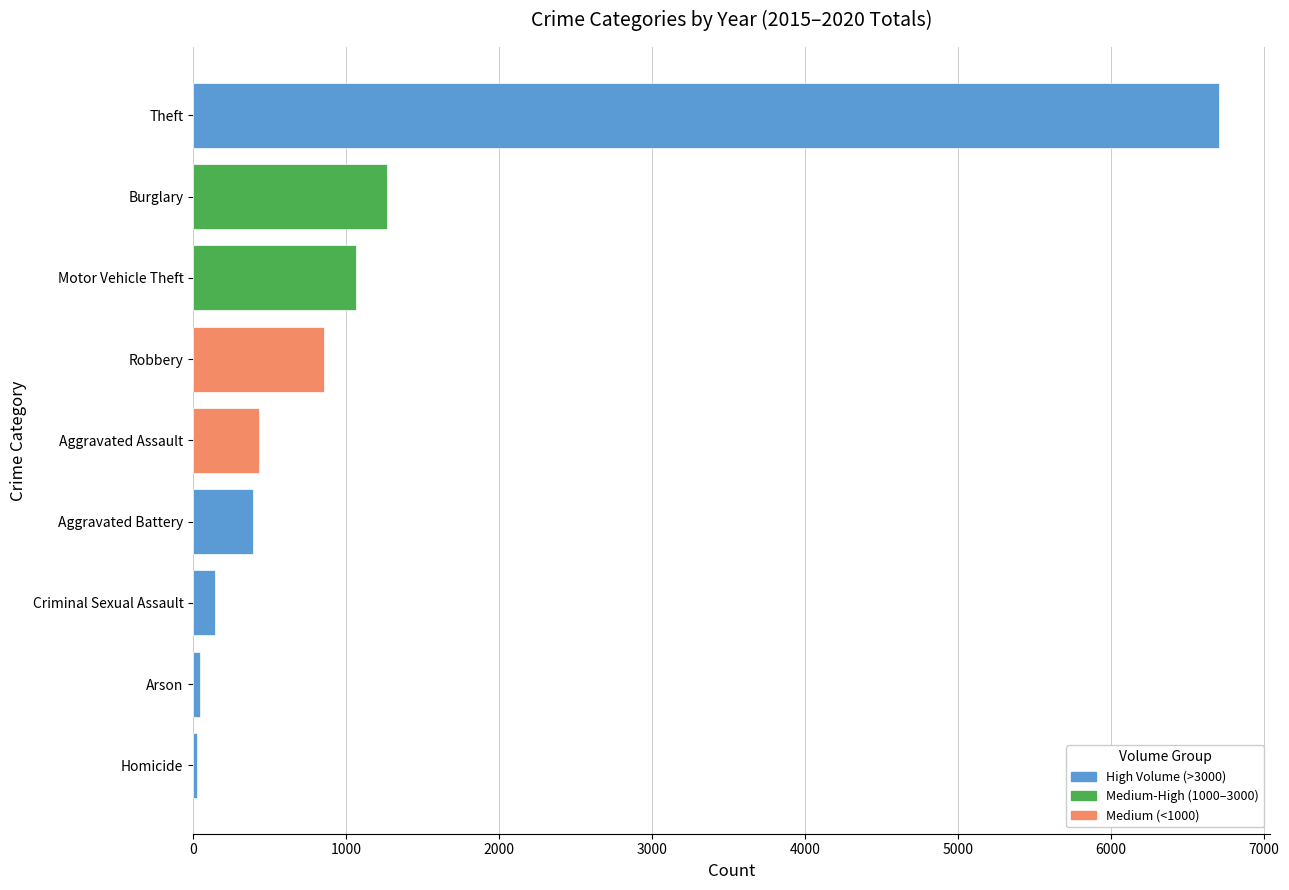

What is the average value?

1215